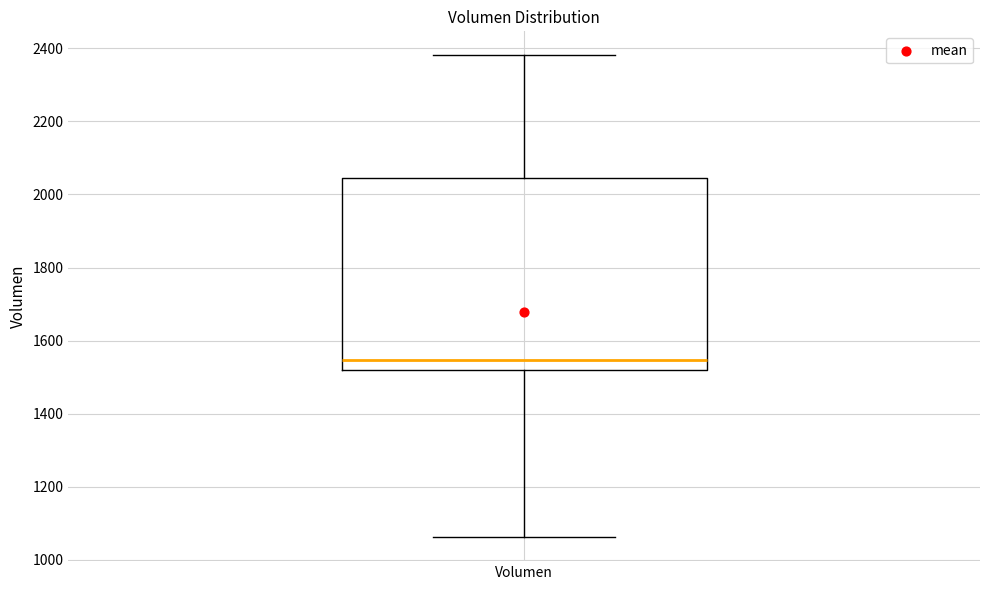

Where does the lower whisker of the box for Volumen end on the y-axis? The values are not printed on the chart, so give them approximately, as read against the axis.

1060